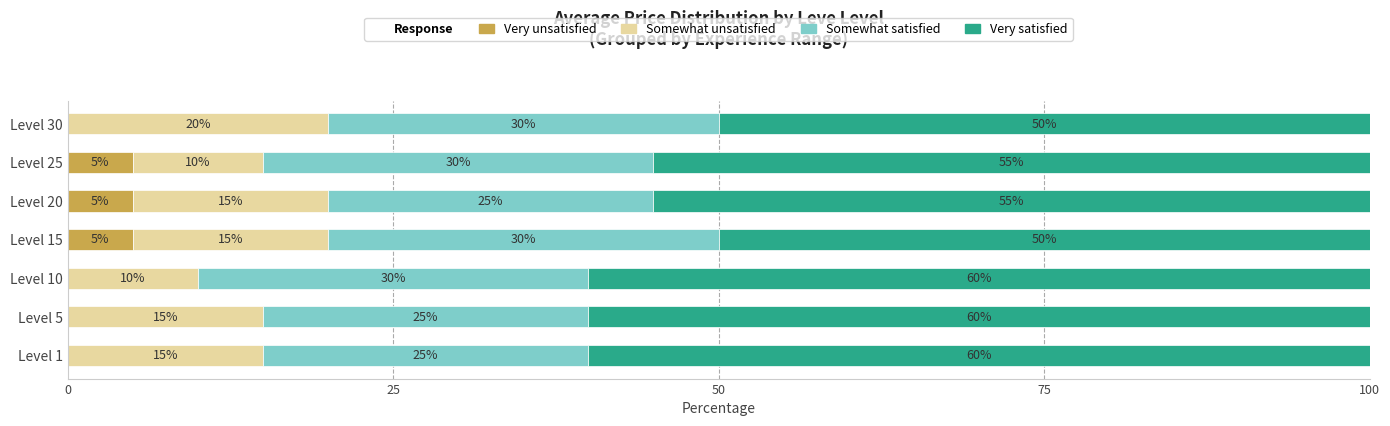

Count the number of data series in this chart.

4